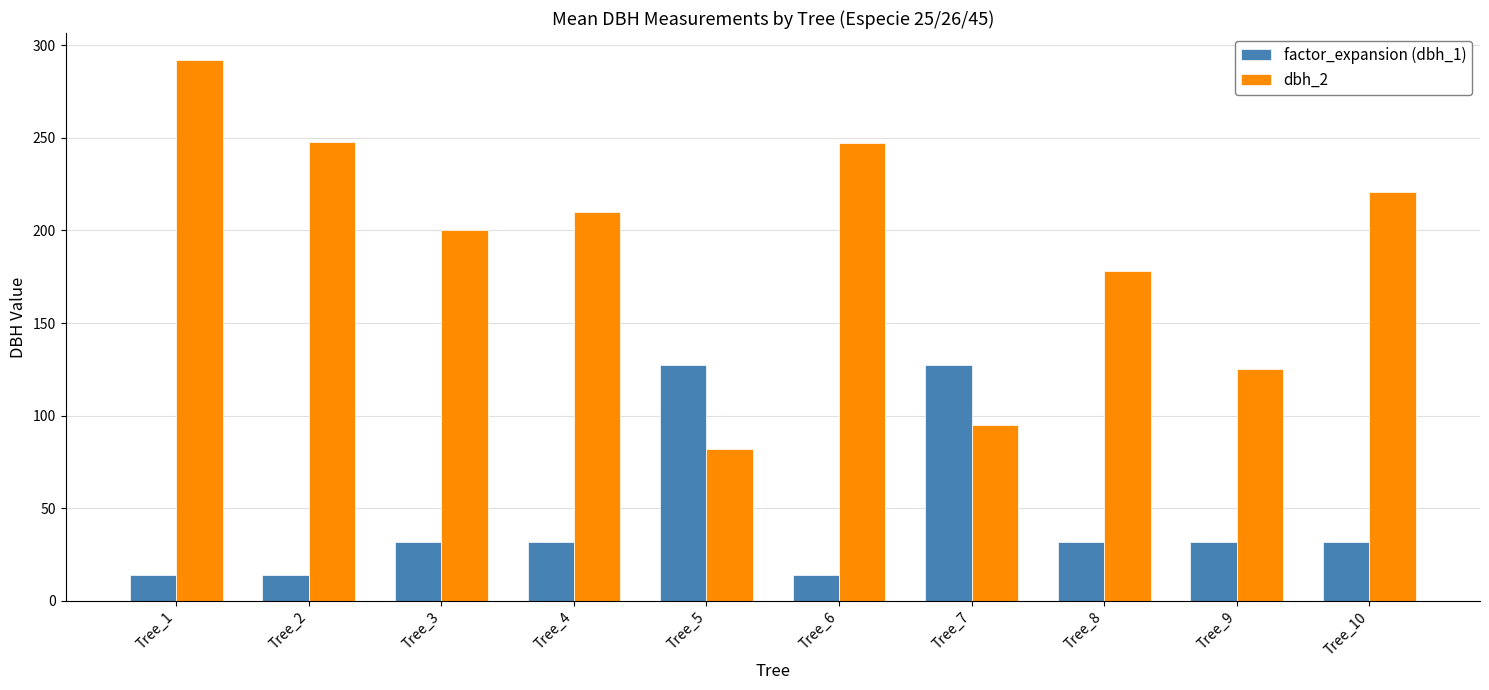

At which label does dbh_2 first exceed 210?

Tree_1